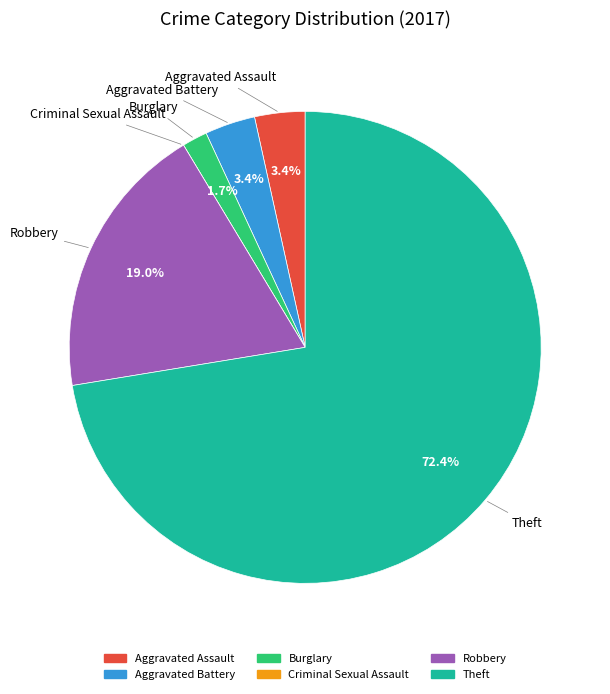

What is the largest slice in the pie chart?

Theft